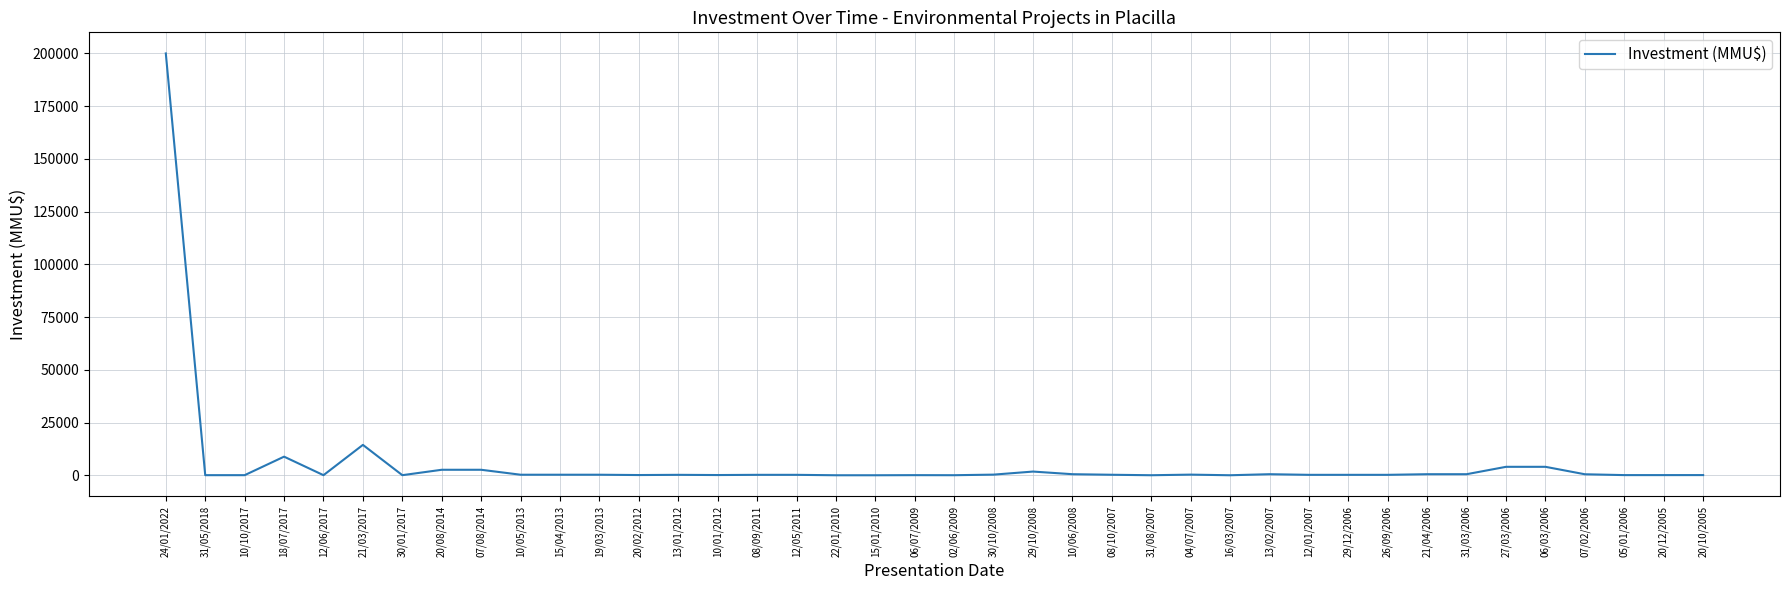

The value at 15/01/2010 is 0. True or false?

True